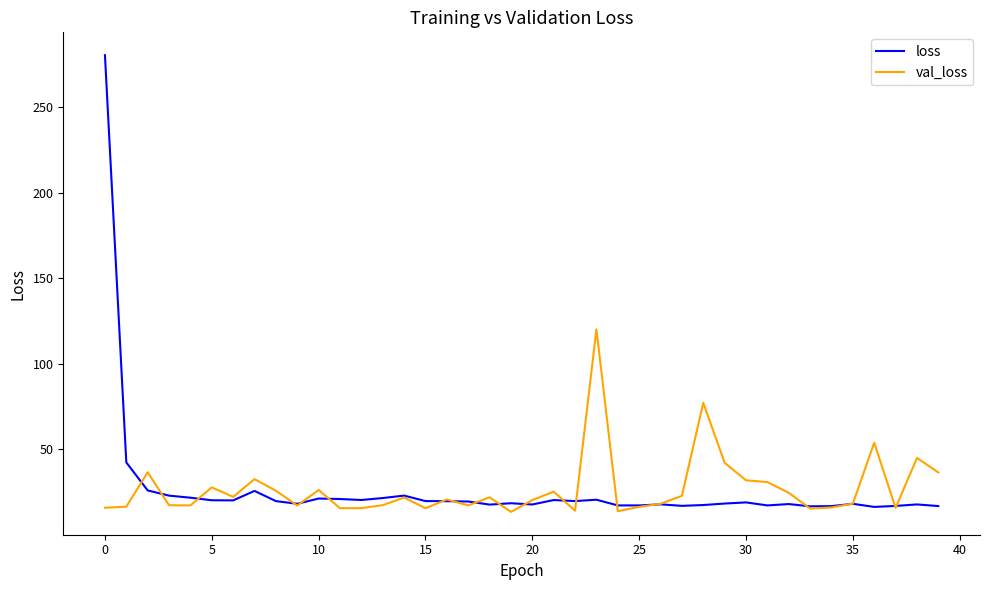

What is the greatest value displayed?

280.2